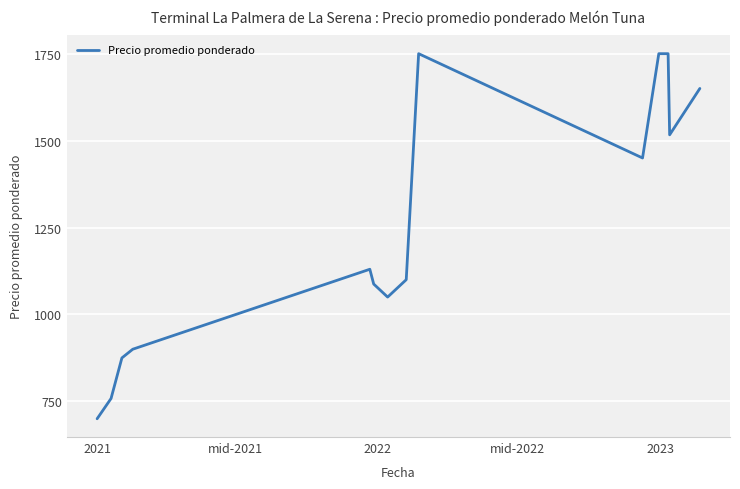

What is the difference between the maximum and minimum values?

1050.0